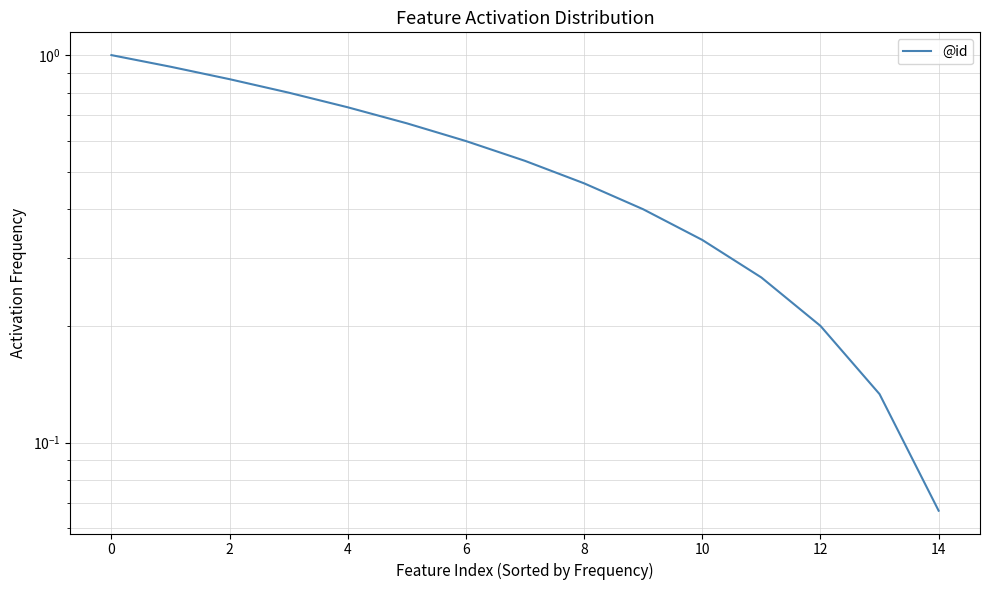

What is the average value?

0.5